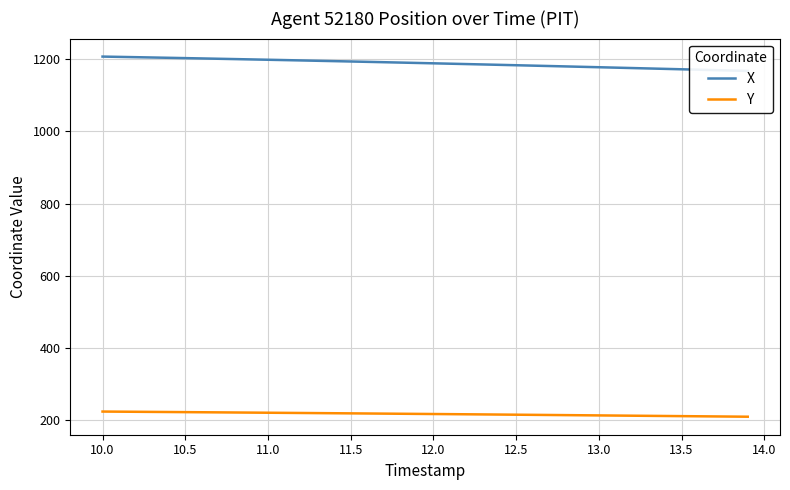

True or false: X and Y cross at least once.

False